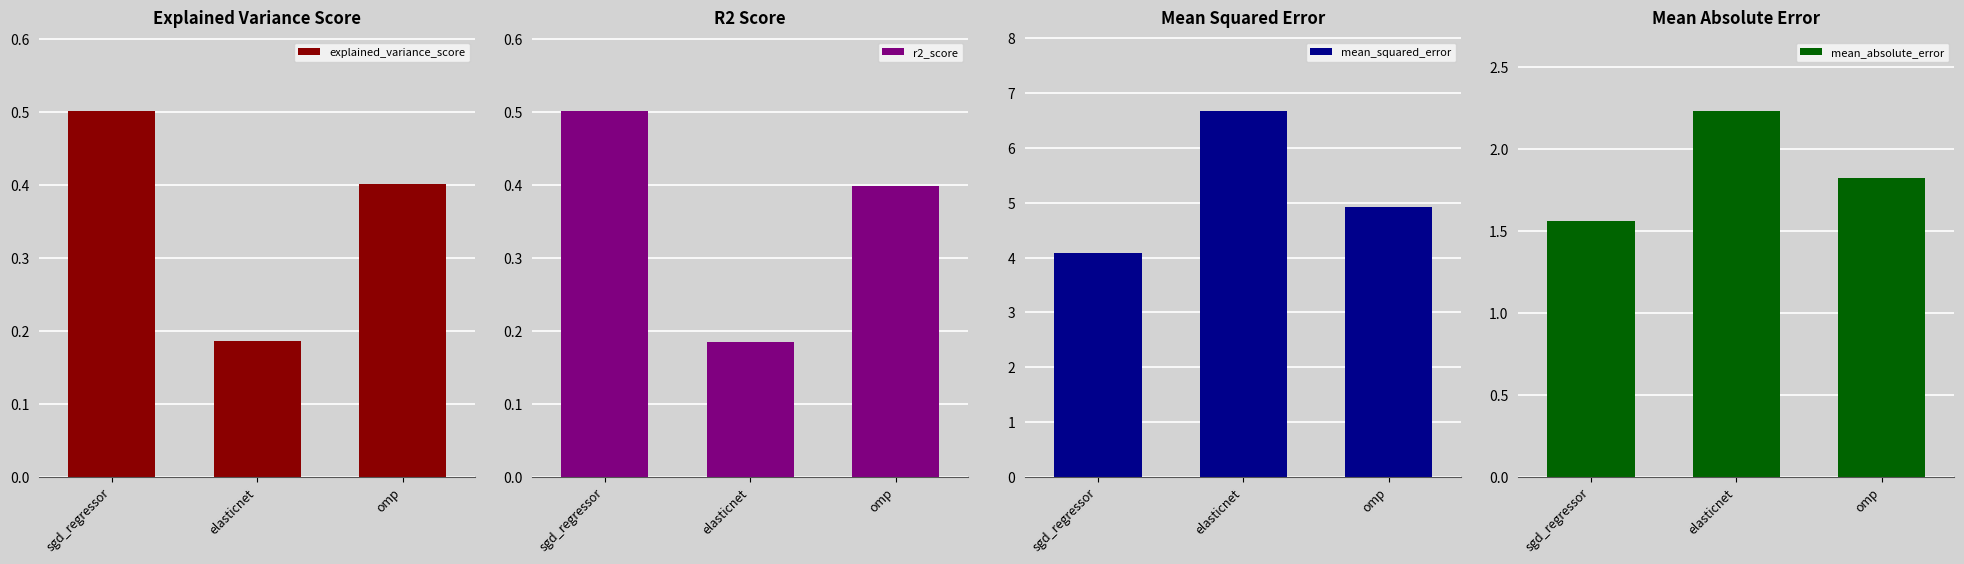

Reading left to right, list all the values displayed in this chart.

explained_variance_score: sgd_regressor=0.5	elasticnet=0.2	omp=0.4
r2_score: sgd_regressor=0.5	elasticnet=0.2	omp=0.4
mean_squared_error: sgd_regressor=4.1	elasticnet=6.7	omp=4.9
mean_absolute_error: sgd_regressor=1.6	elasticnet=2.2	omp=1.8